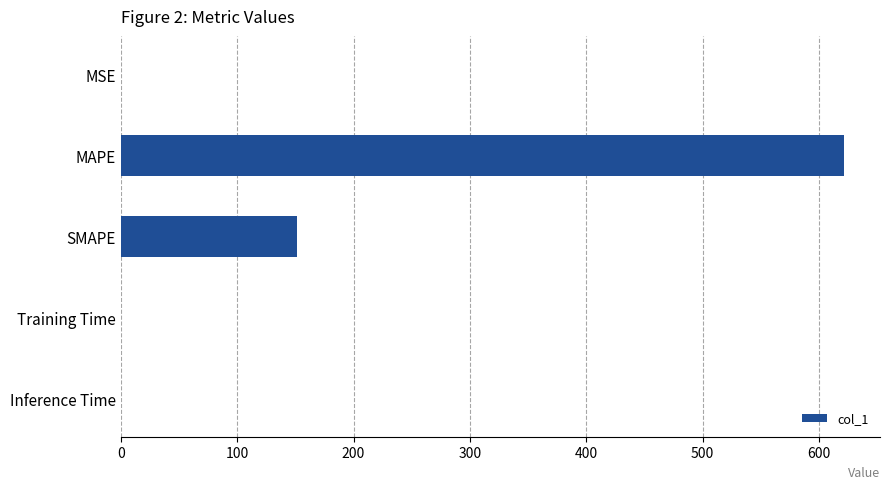

Between SMAPE and Training Time, which is larger?

SMAPE